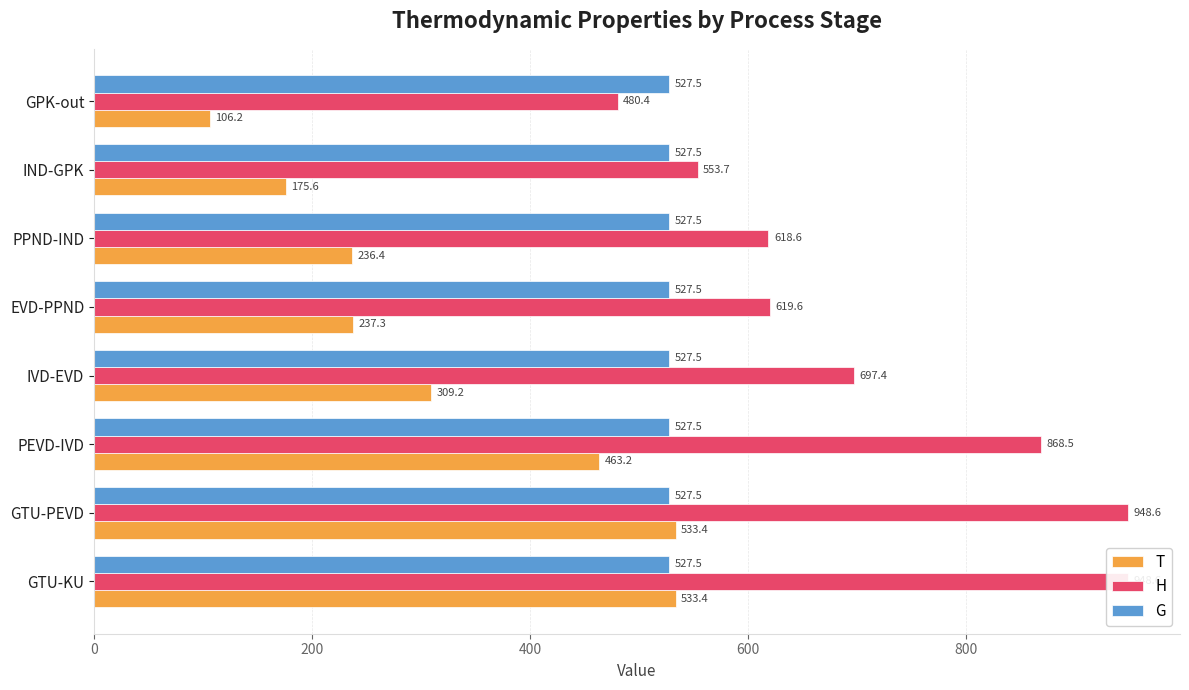

At how many categories does at least one series exceed 525?

7